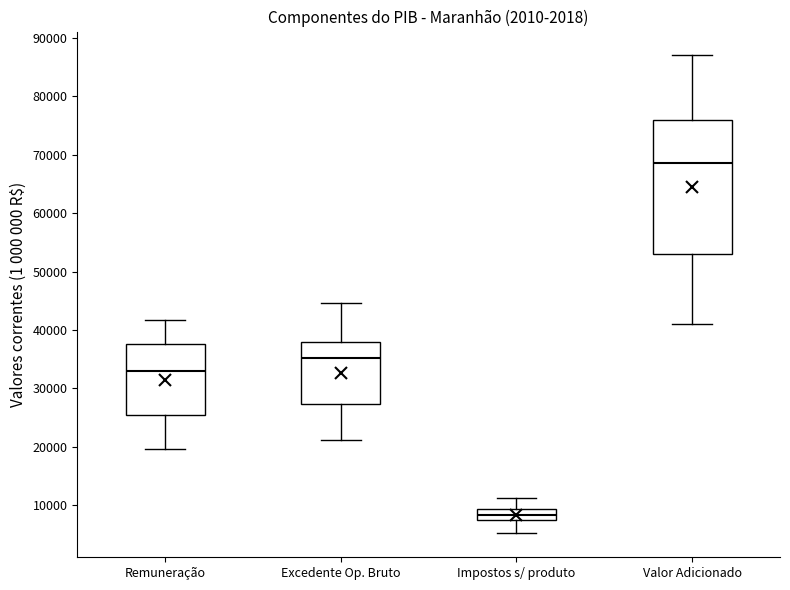

Where is the upper edge of the box for Excedente Op. Bruto on the y-axis? The values are not printed on the chart, so give them approximately, as read against the axis.

38000